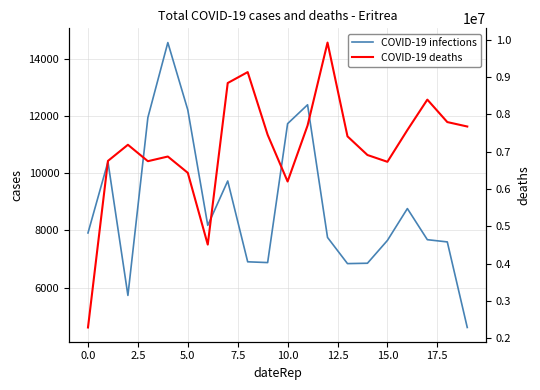

What is the label of the 18th point from the left?

17